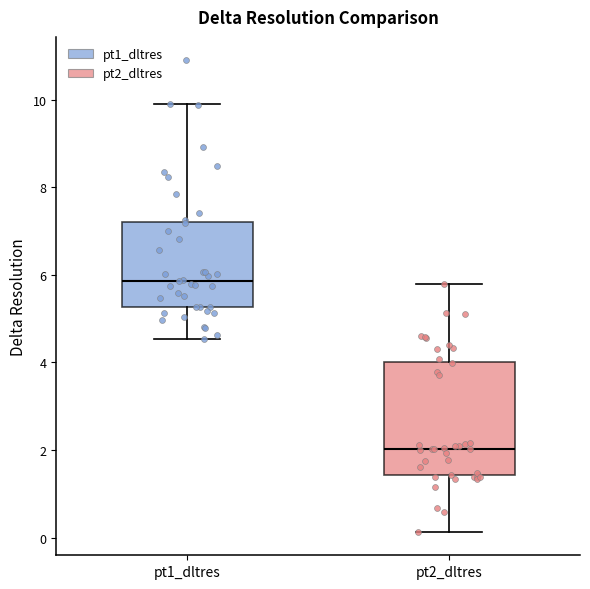

Which box has the highest median line?

pt1_dltres